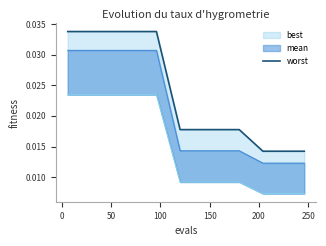

True or false: there are more than 1 points higher than both neighbors.

False